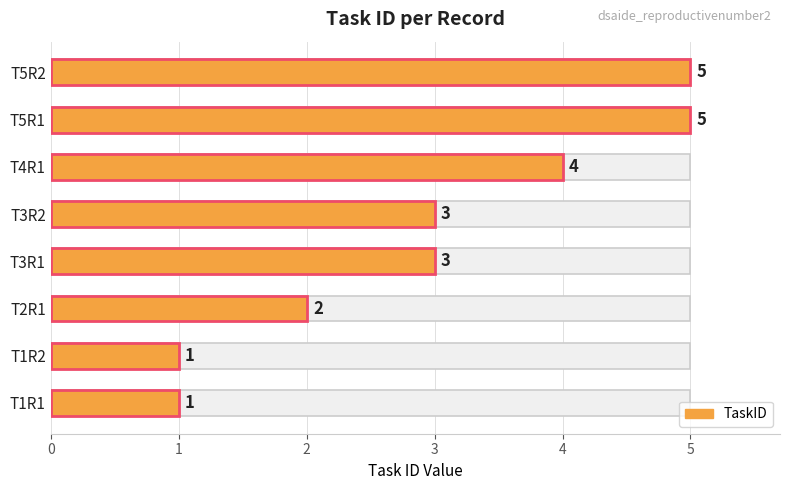

What is the difference between the second highest and minimum values?

4